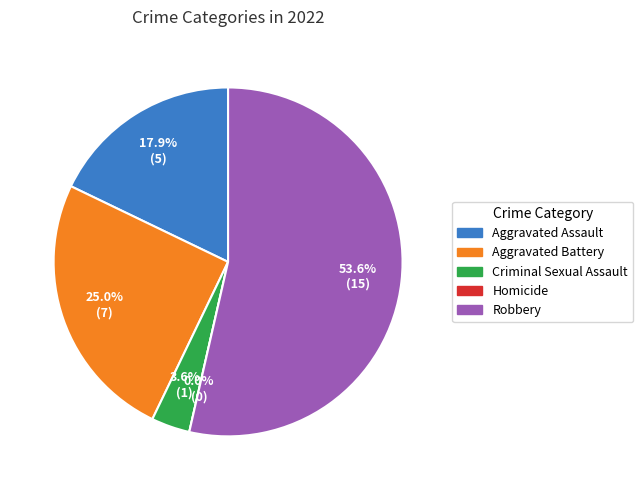

Do Aggravated Assault and Aggravated Battery together represent more than half of the pie?

No